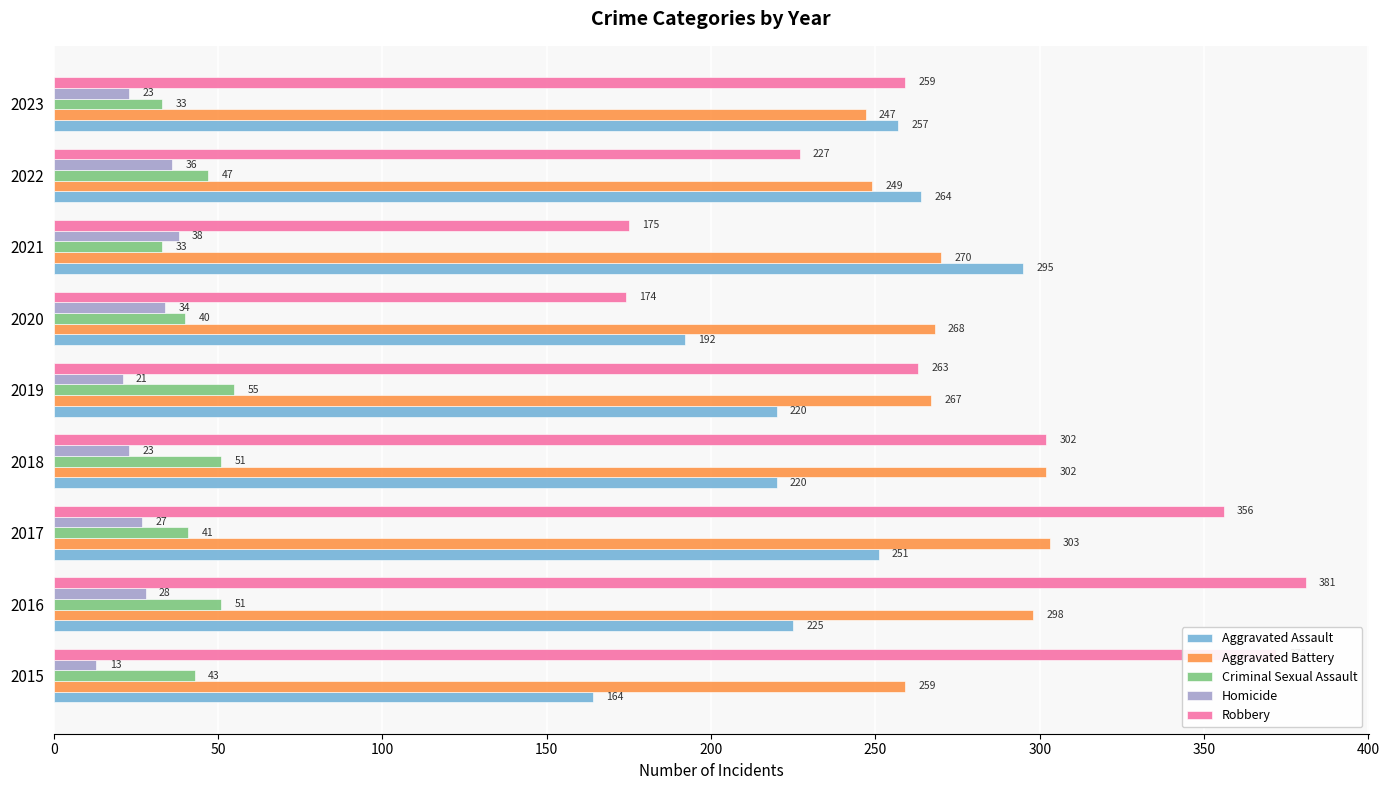

Which series has the largest total across all categories?

Robbery